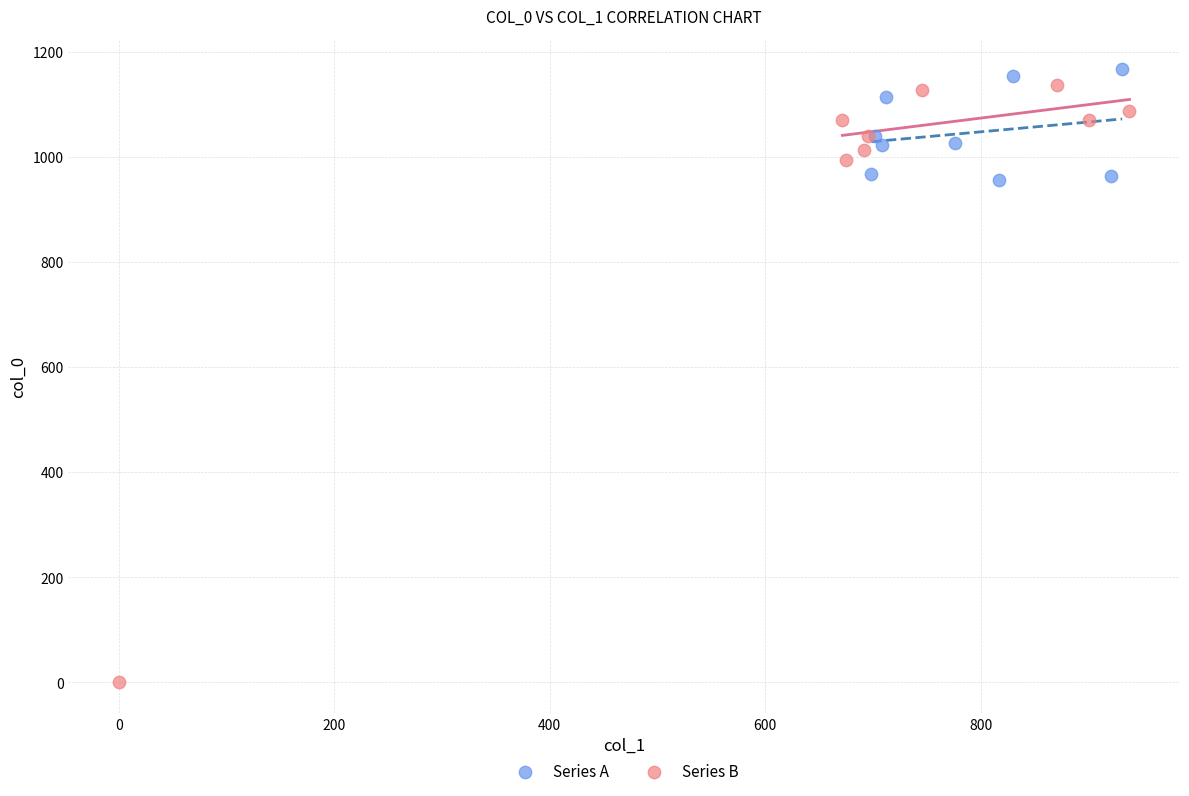

Which series has the widest spread of Y values?

Series B